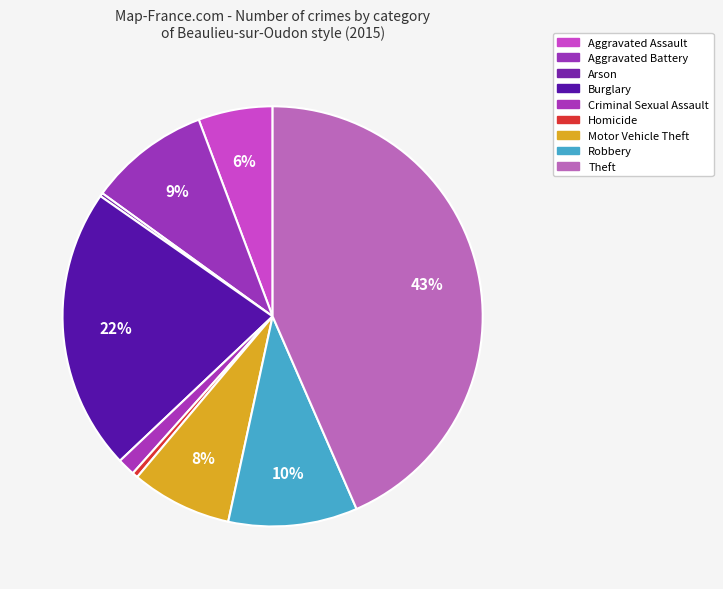

How many segments does this pie chart have?

9